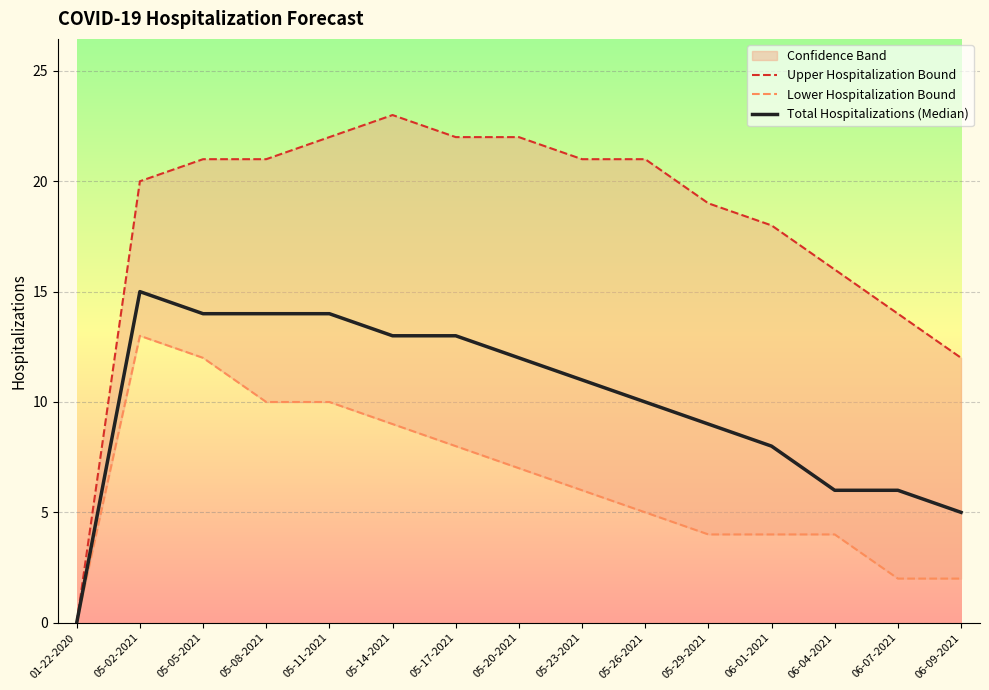

Which has a higher value, 05-29-2021 or 05-20-2021?

05-20-2021